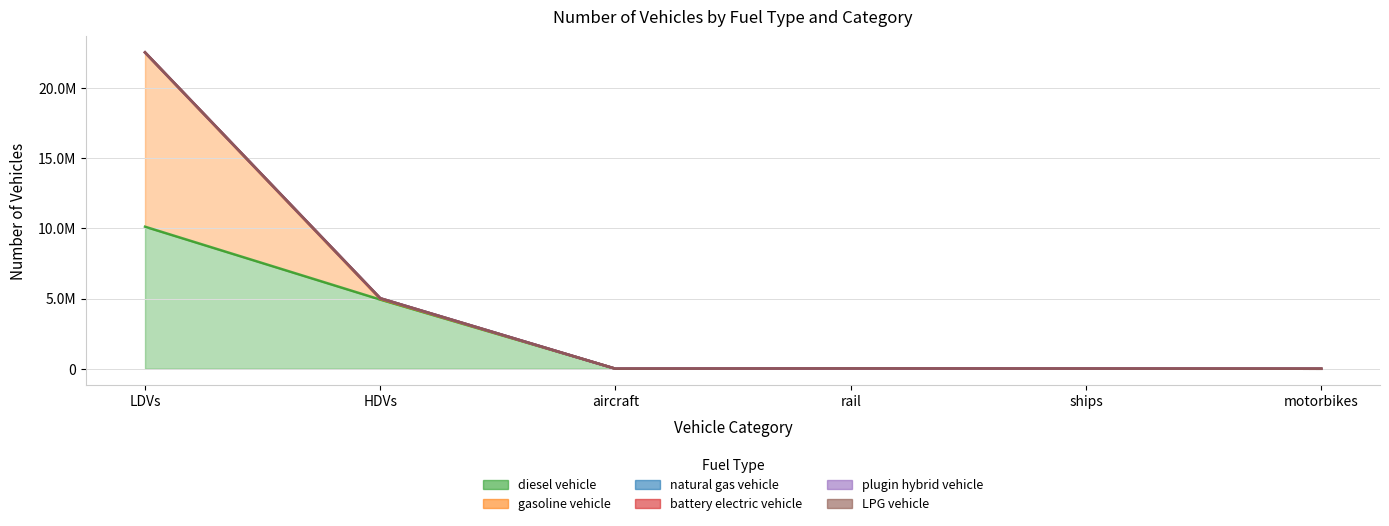

True or false: diesel vehicle and battery electric vehicle intersect in this chart.

False